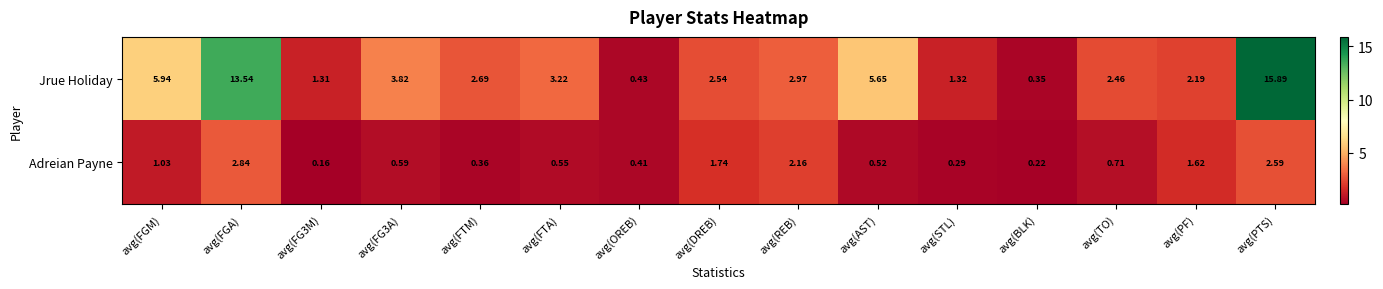

Rank the series by their maximum value, from lowest to highest.

Adreian Payne, Jrue Holiday